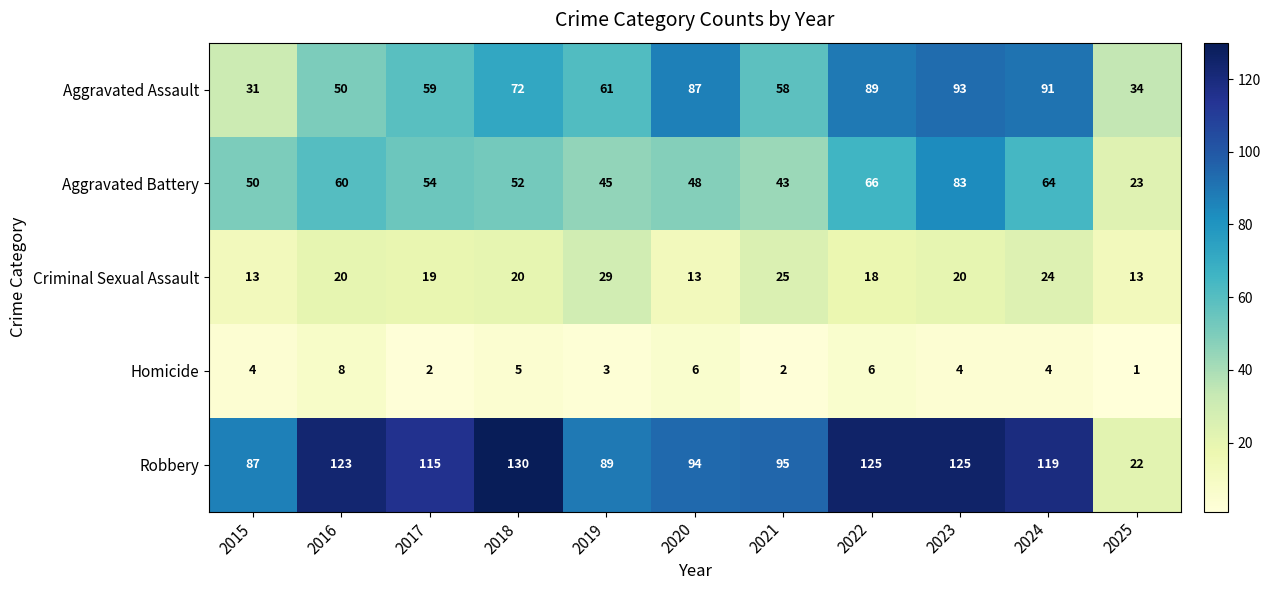

What is the approximate value of Homicide at 2022?

6